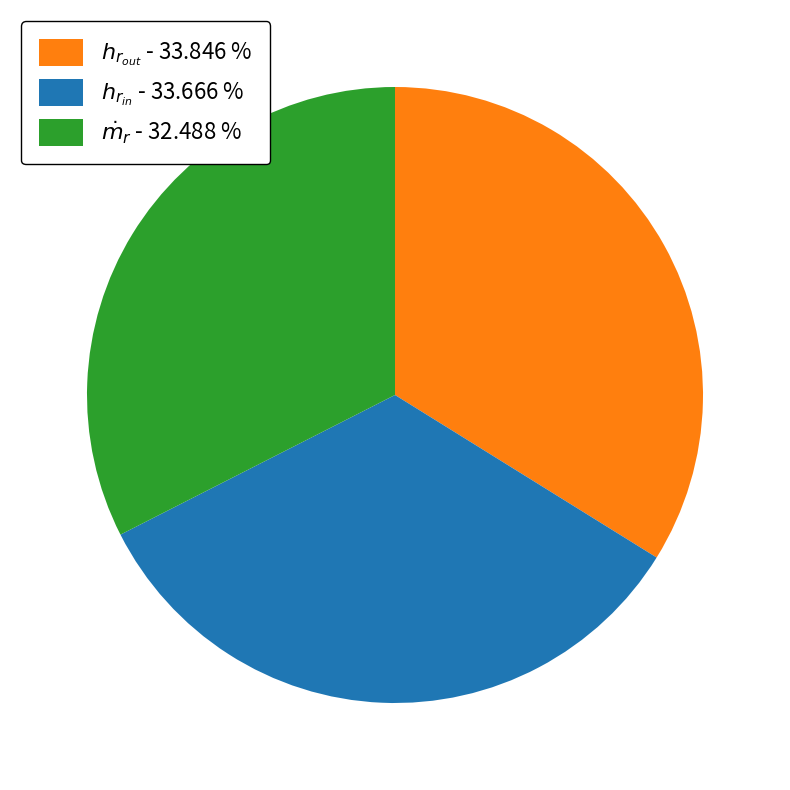

Count the number of slices in the pie.

3